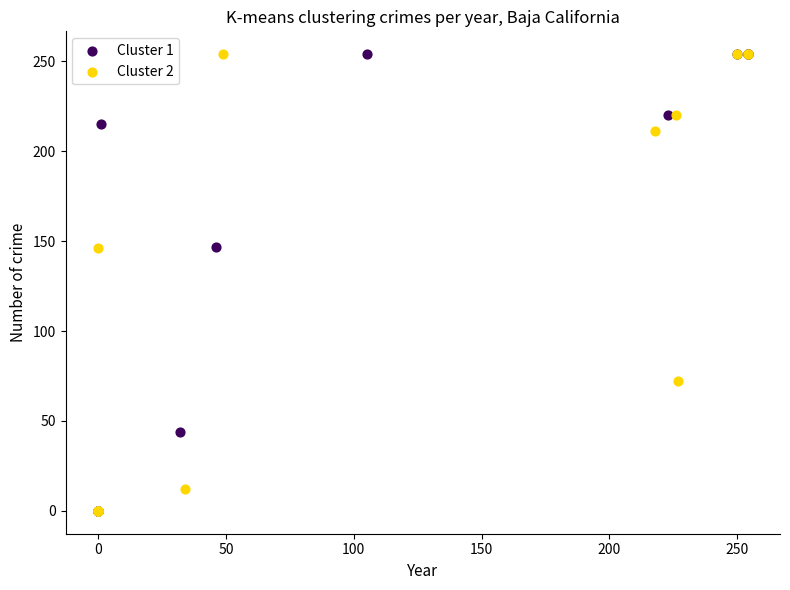

What are all the series names shown in the legend?

Cluster 1, Cluster 2